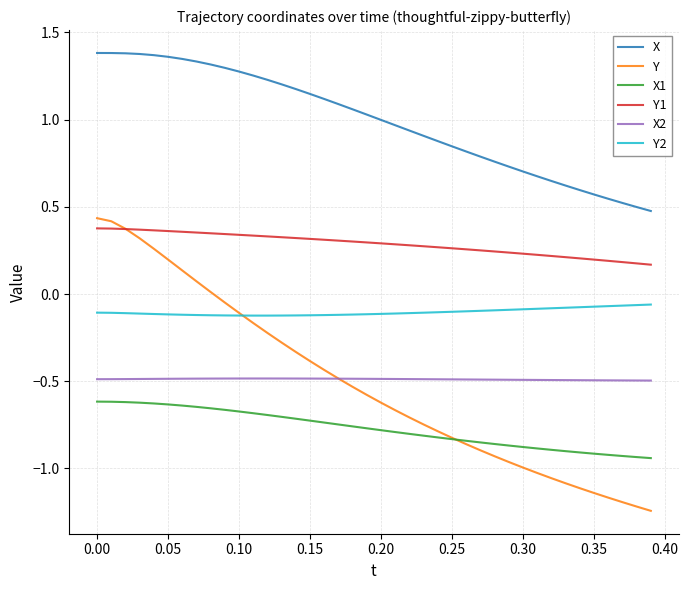

True or false: X1 and Y cross at least once.

True